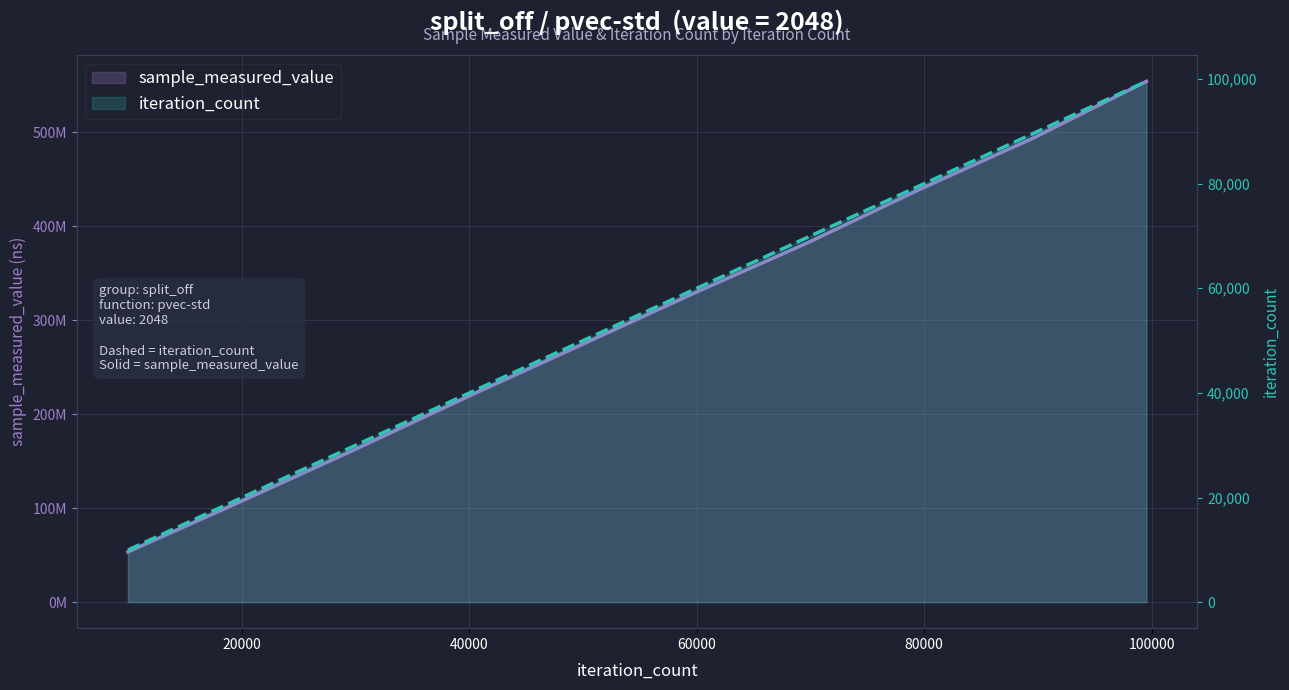

True or false: sample_measured_value and iteration_count intersect in this chart.

False